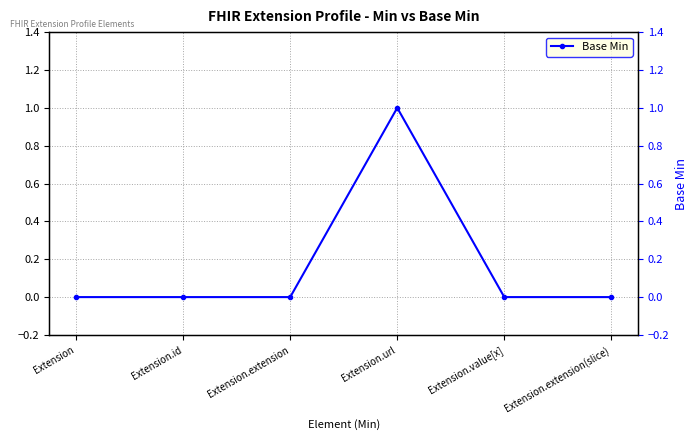

What is the label of the 1st point from the right?

Extension.extension(slice)